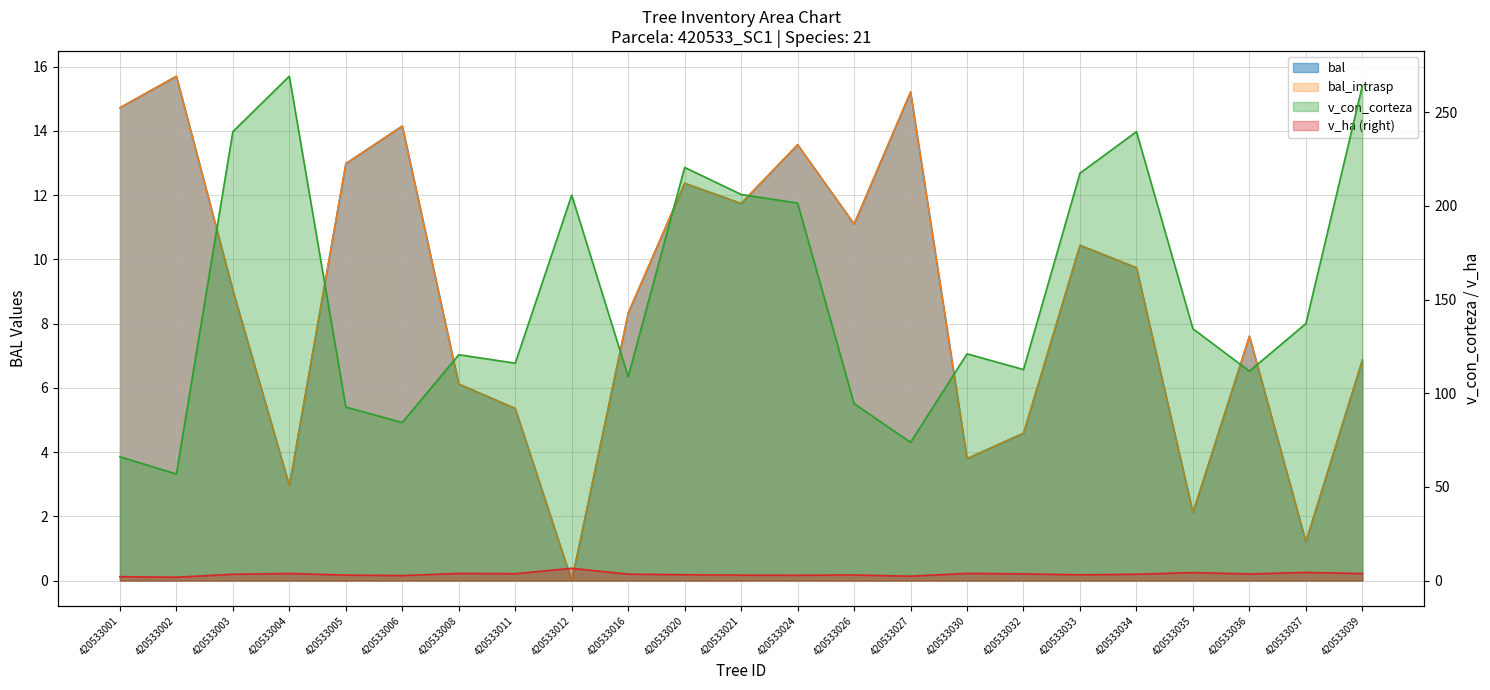

At which category does v_con_corteza reach its first local peak?

420533004